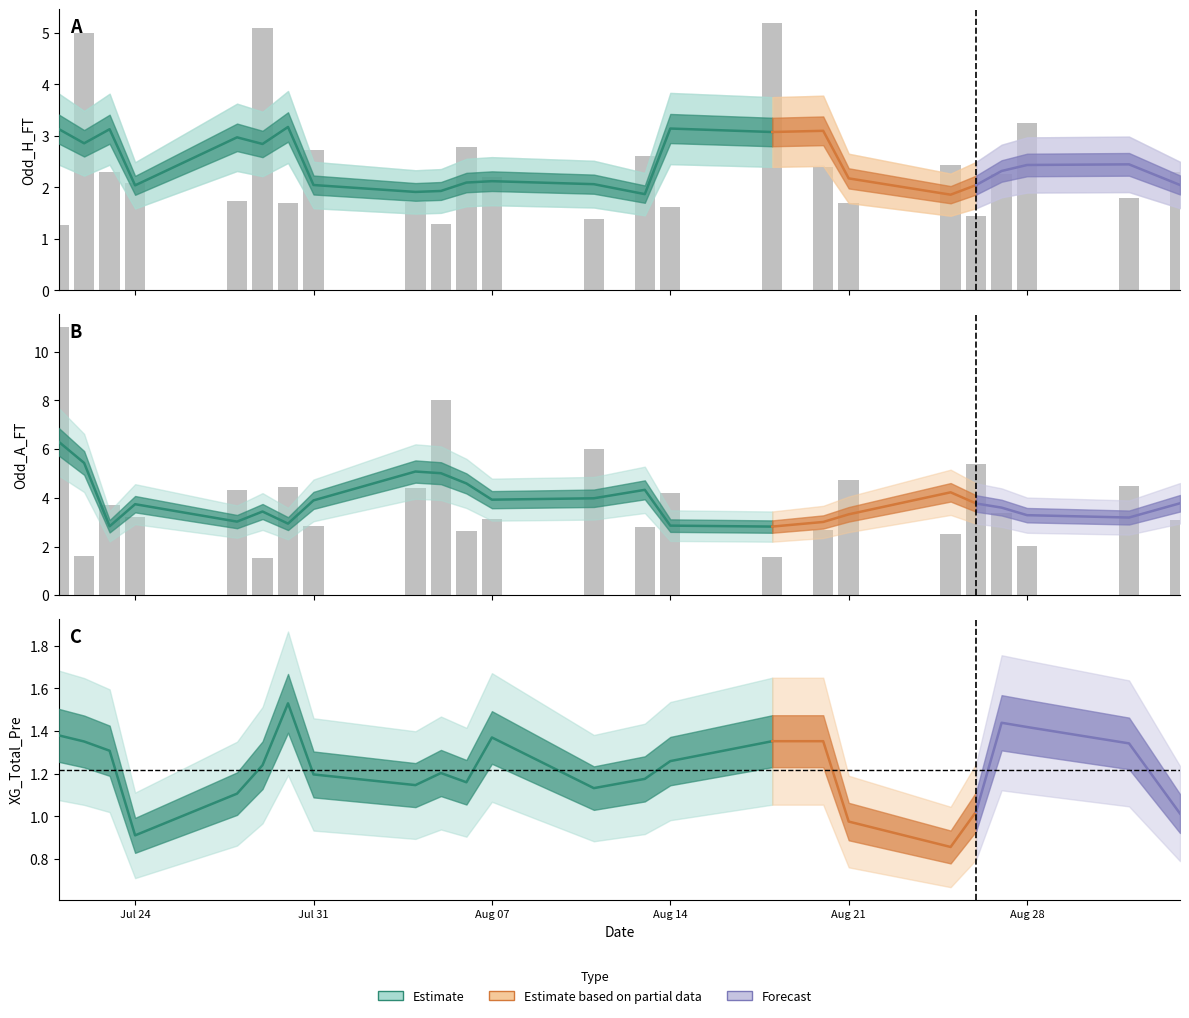

Which series has the largest total across all categories?

Odd_A_FT